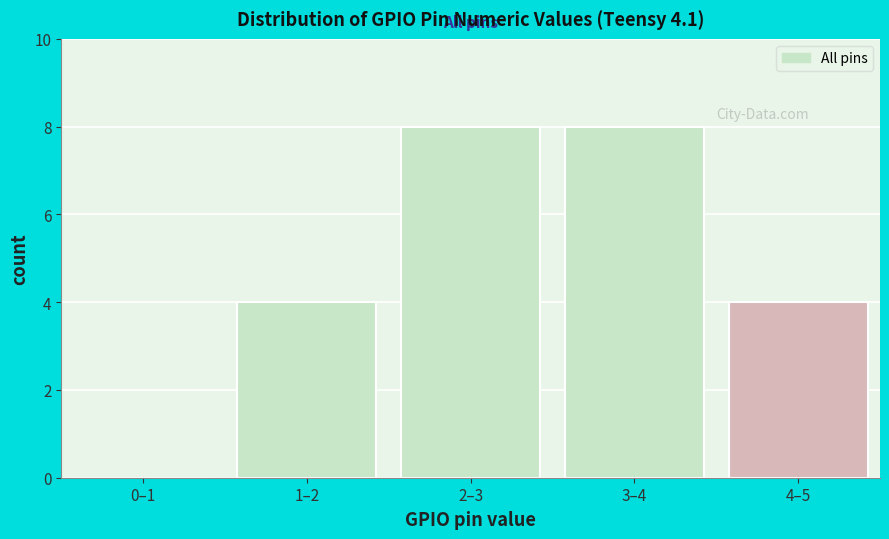

Reading right to left, what are all the values shown in this chart?

4–5=4	3–4=8	2–3=8	1–2=4	0–1=0